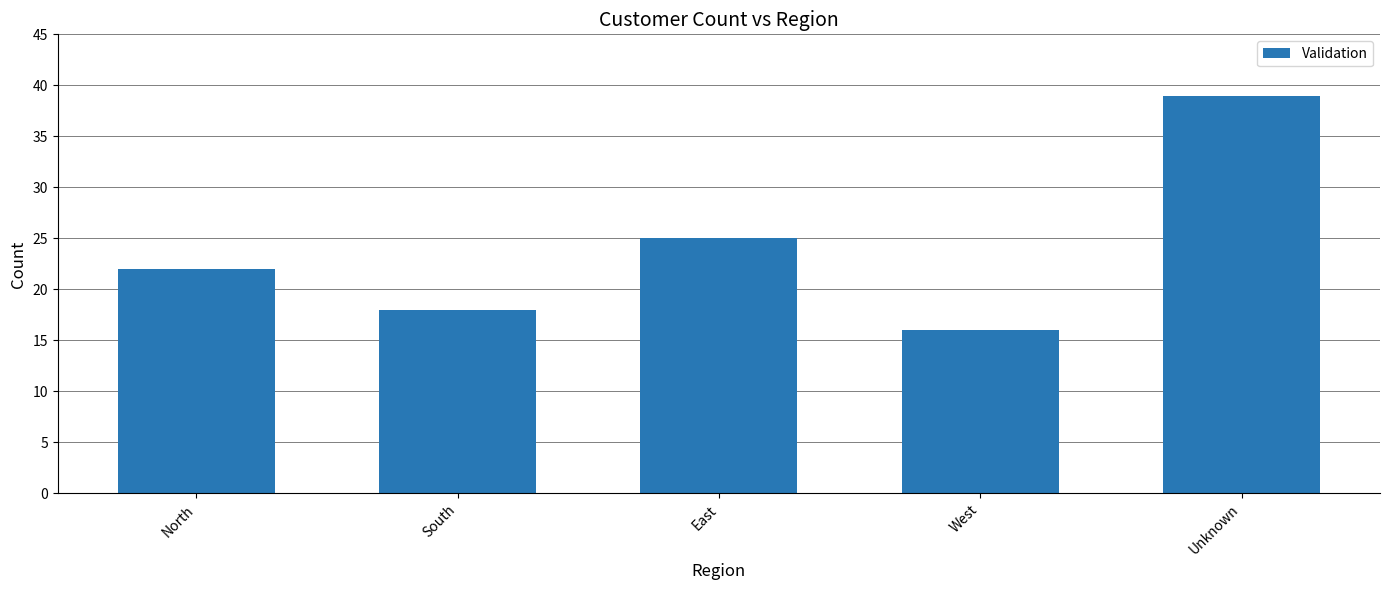

What is the label of the 5th bar from the right?

North